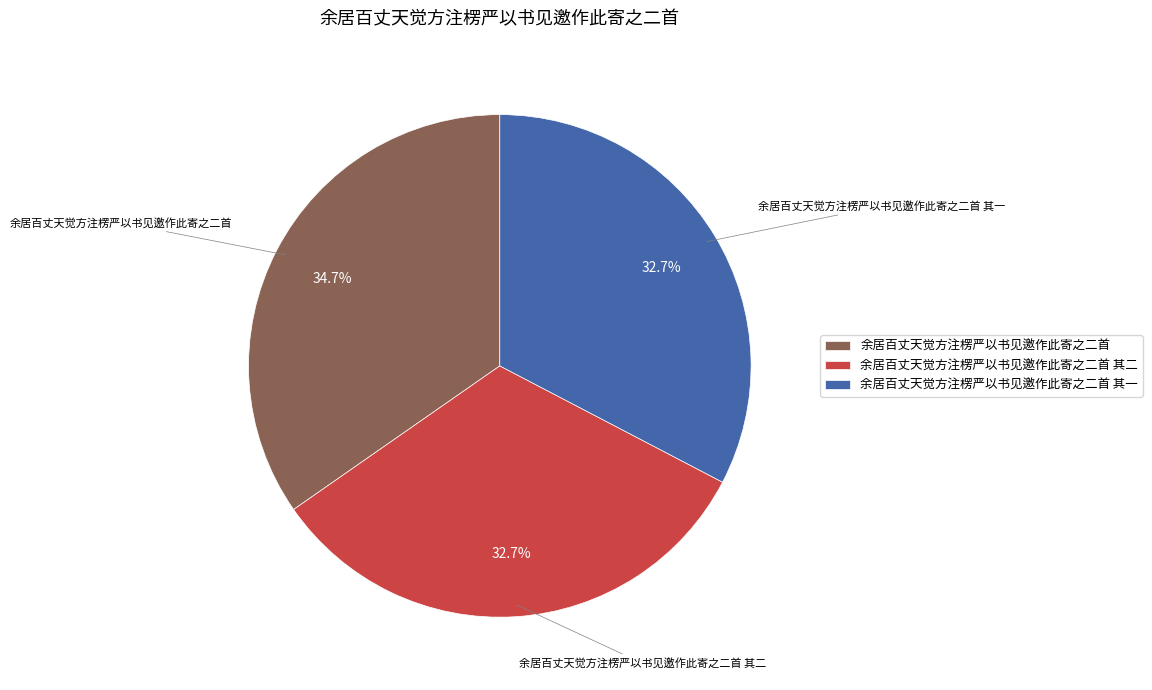

How many segments does this pie chart have?

3